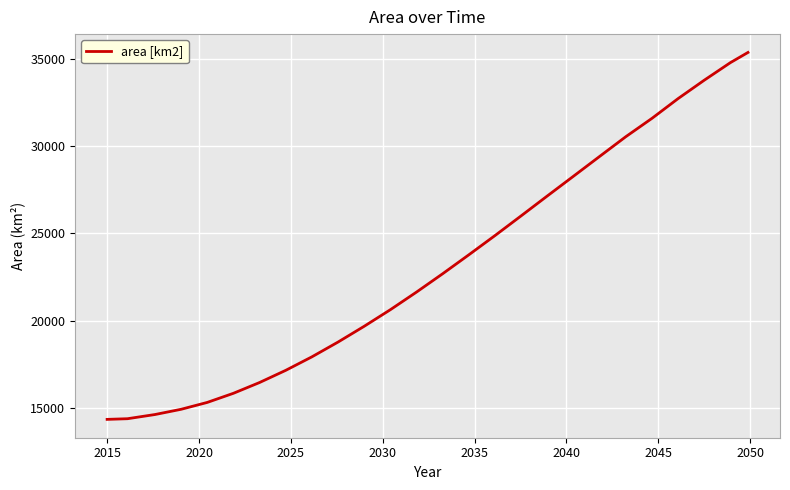

What is the minimum value shown in the chart?

14361.5